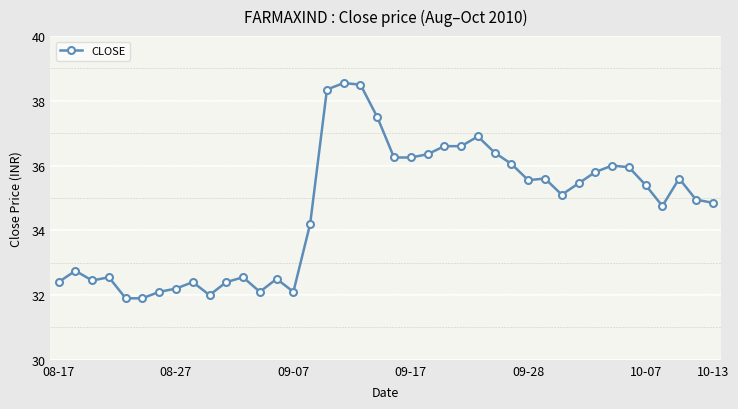

True or false: there are more than 0 points higher than both neighbors.

True